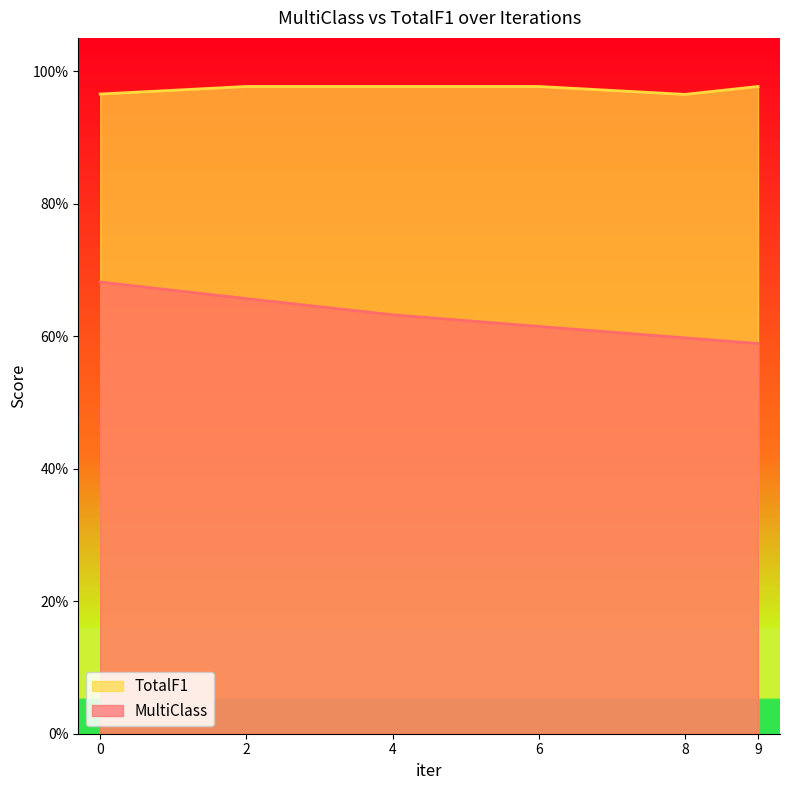

Does the chart have visible grid lines?

No